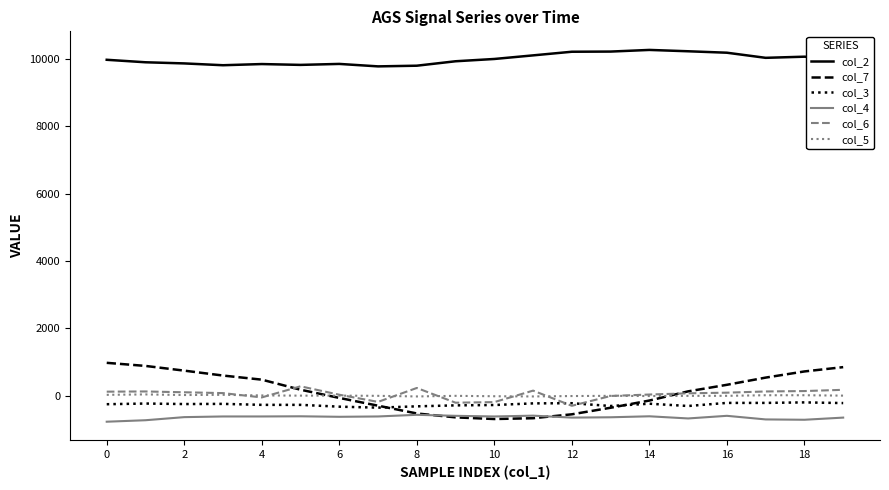

Which series has the largest total across all categories?

col_2